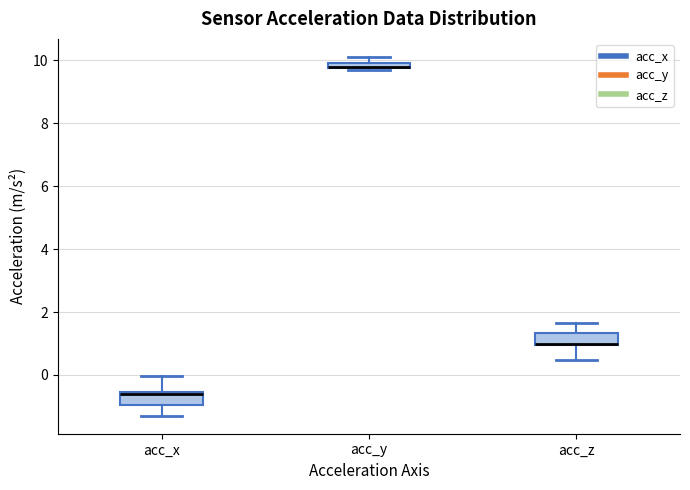

Where is the lower edge of the box for acc_y on the y-axis? The values are not printed on the chart, so give them approximately, as read against the axis.

9.8